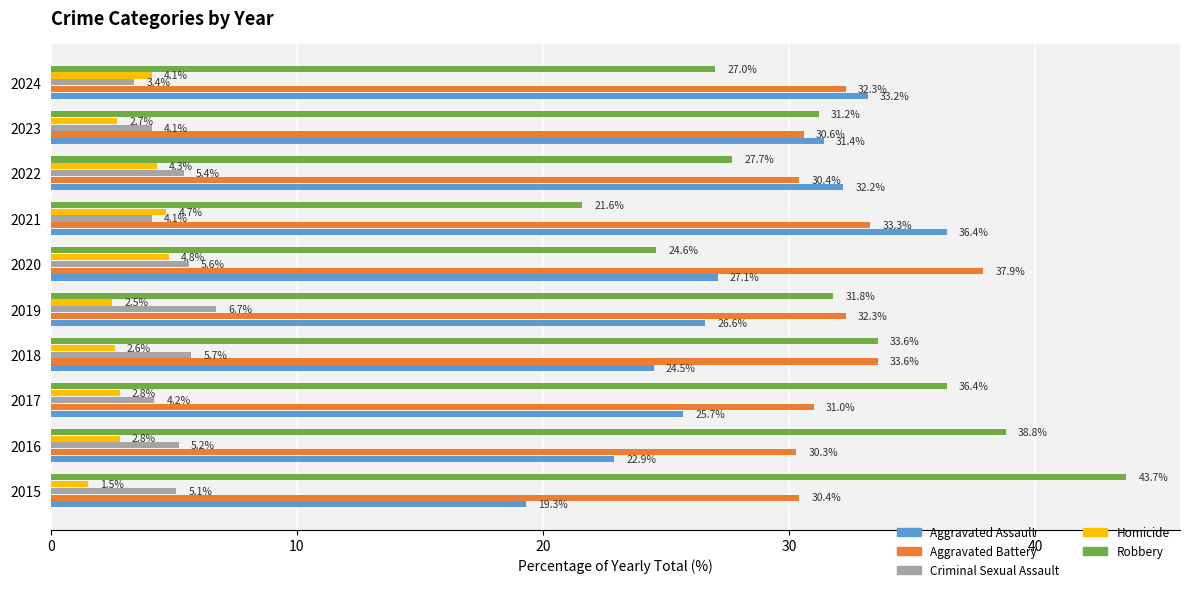

At 2017, list the series in order from smallest to largest.

Homicide, Criminal Sexual Assault, Aggravated Assault, Aggravated Battery, Robbery